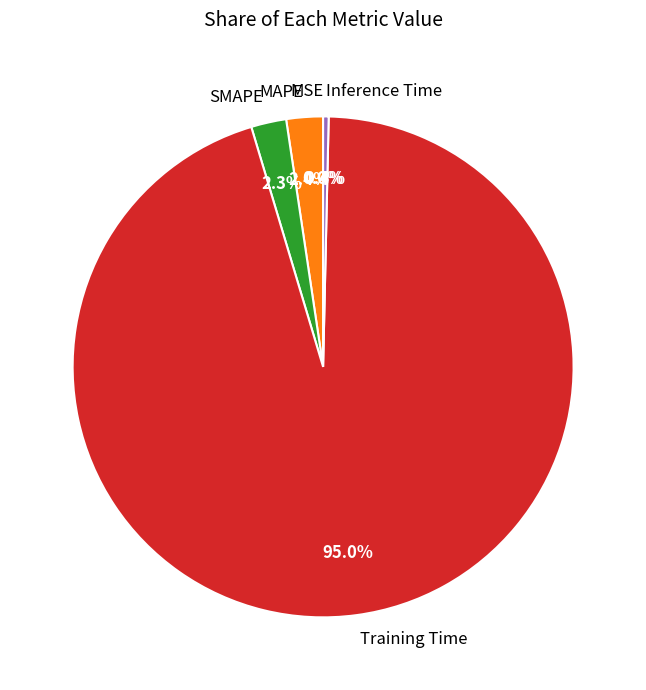

Which slice is the largest?

Training Time